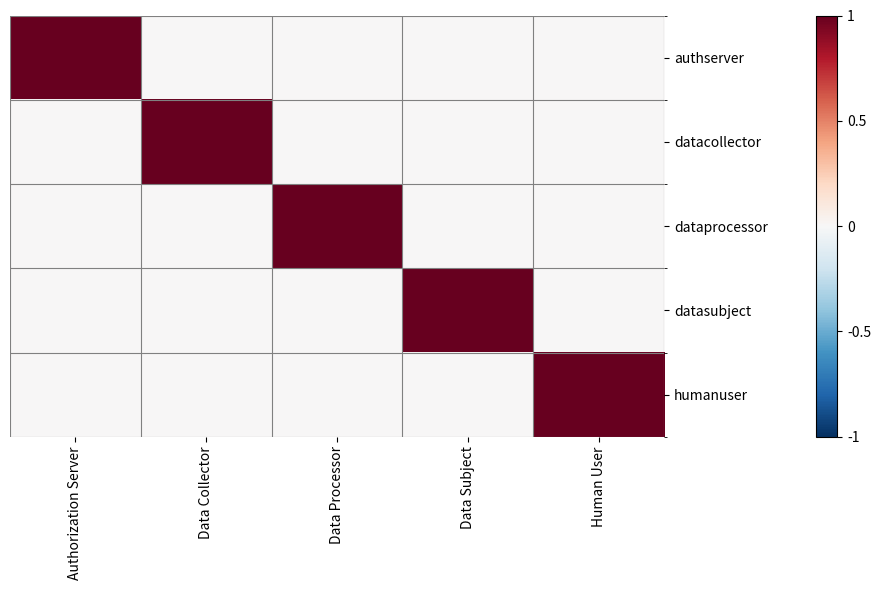

At which category is the sum across all series the highest?

Authorization Server